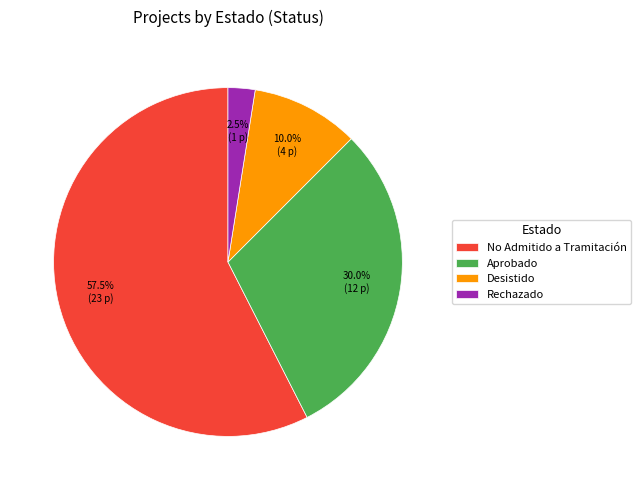

How many segments does this pie chart have?

4